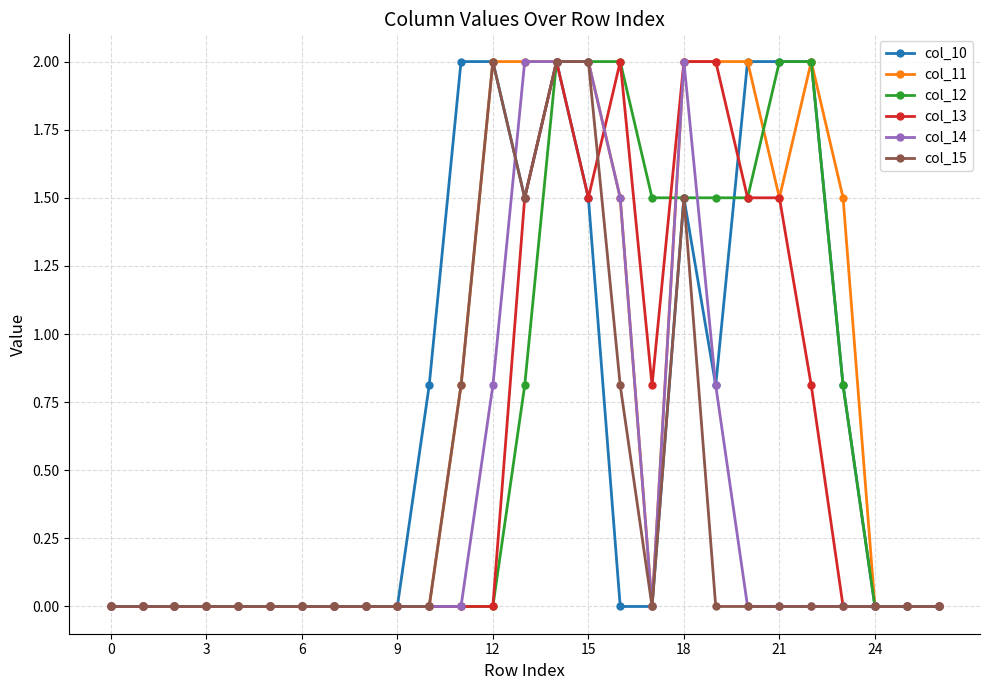

Which series has the largest total across all categories?

col_11